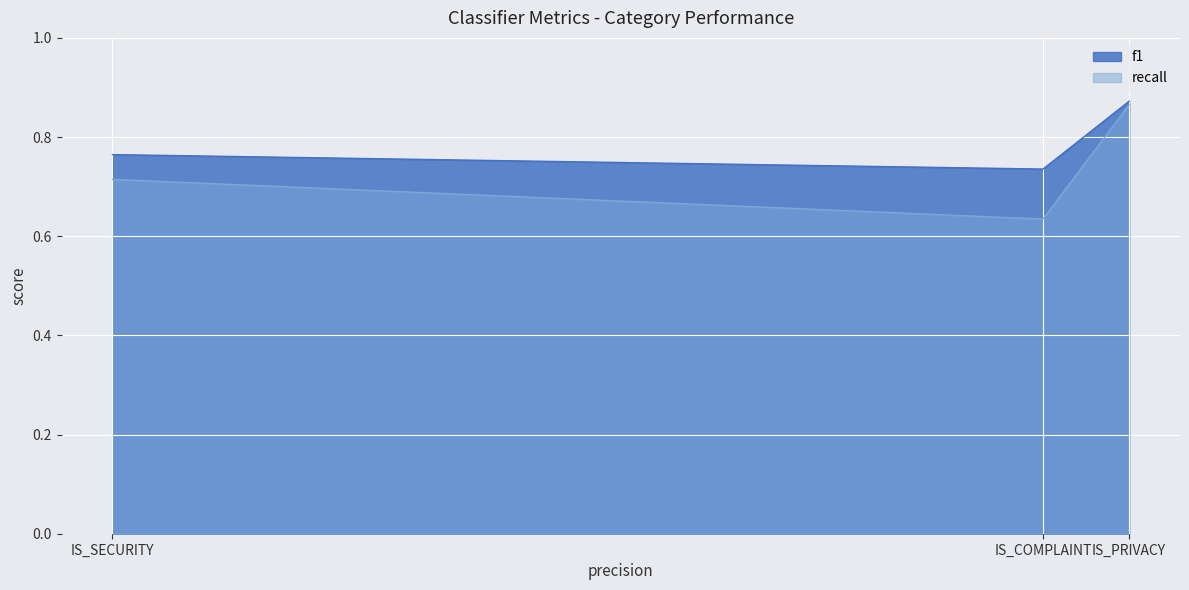

Reading left to right, list all the values displayed in this chart.

f1: 0.8	0.7	0.9
recall: 0.7	0.6	0.9